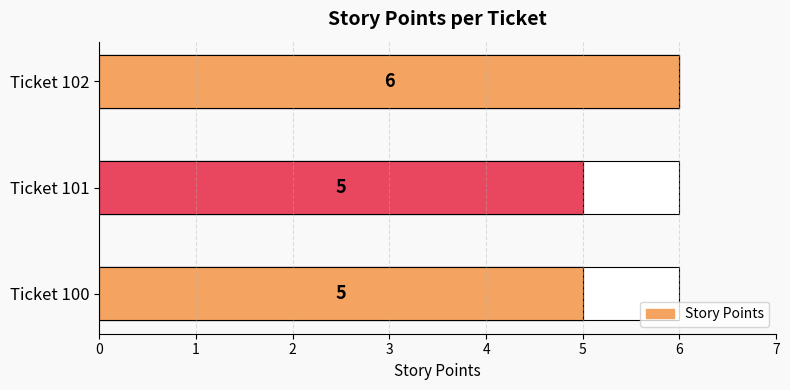

What is the ratio of the value at Ticket 100 to the value at Ticket 101?

1.0